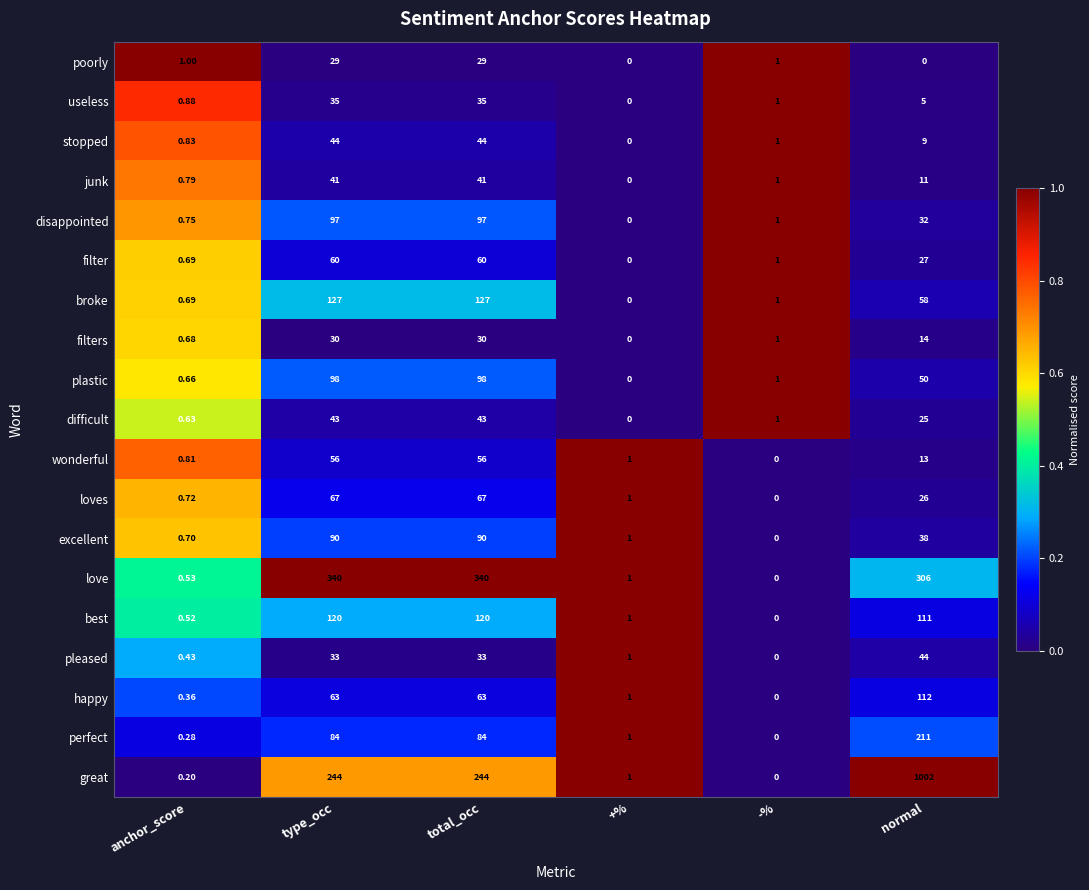

What is the greatest value displayed?

1002.0